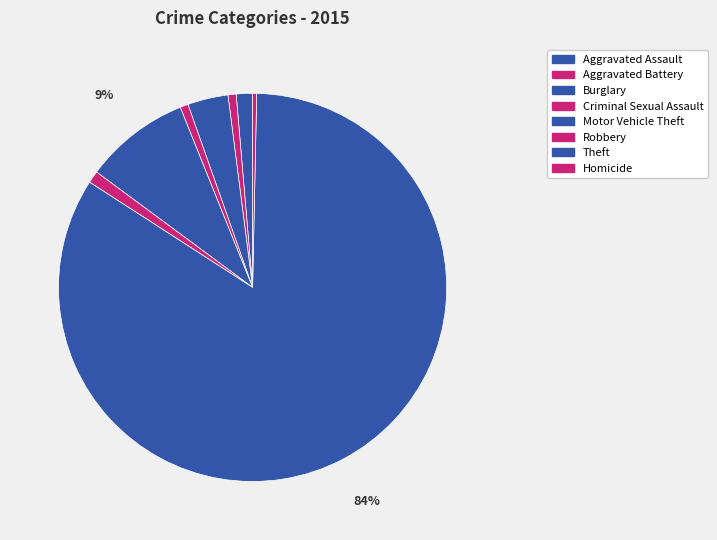

What is the largest slice in the pie chart?

Theft